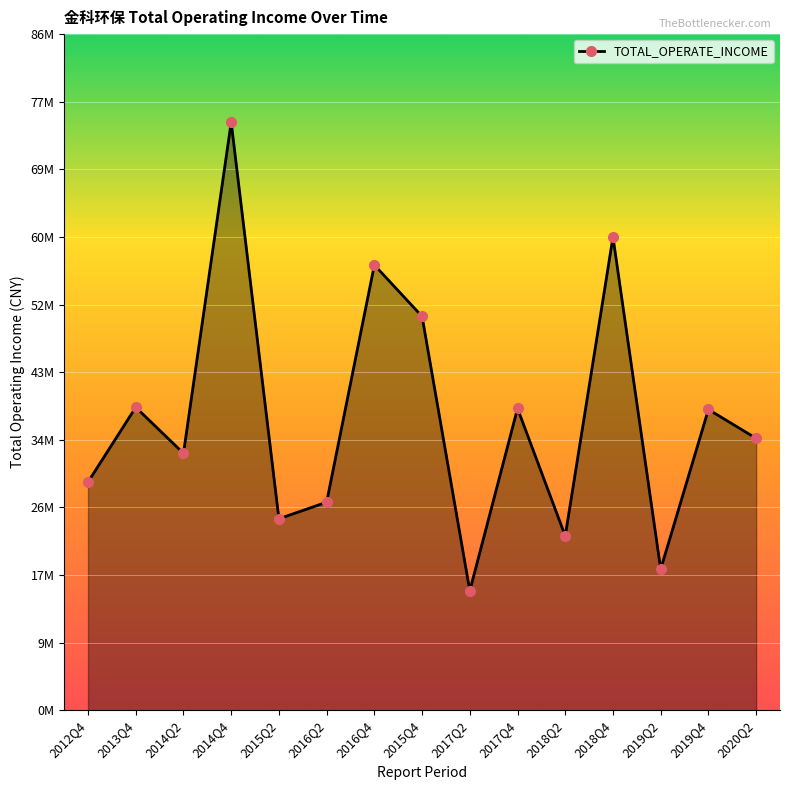

What is the value of the 13th point from the left?

17924353.6